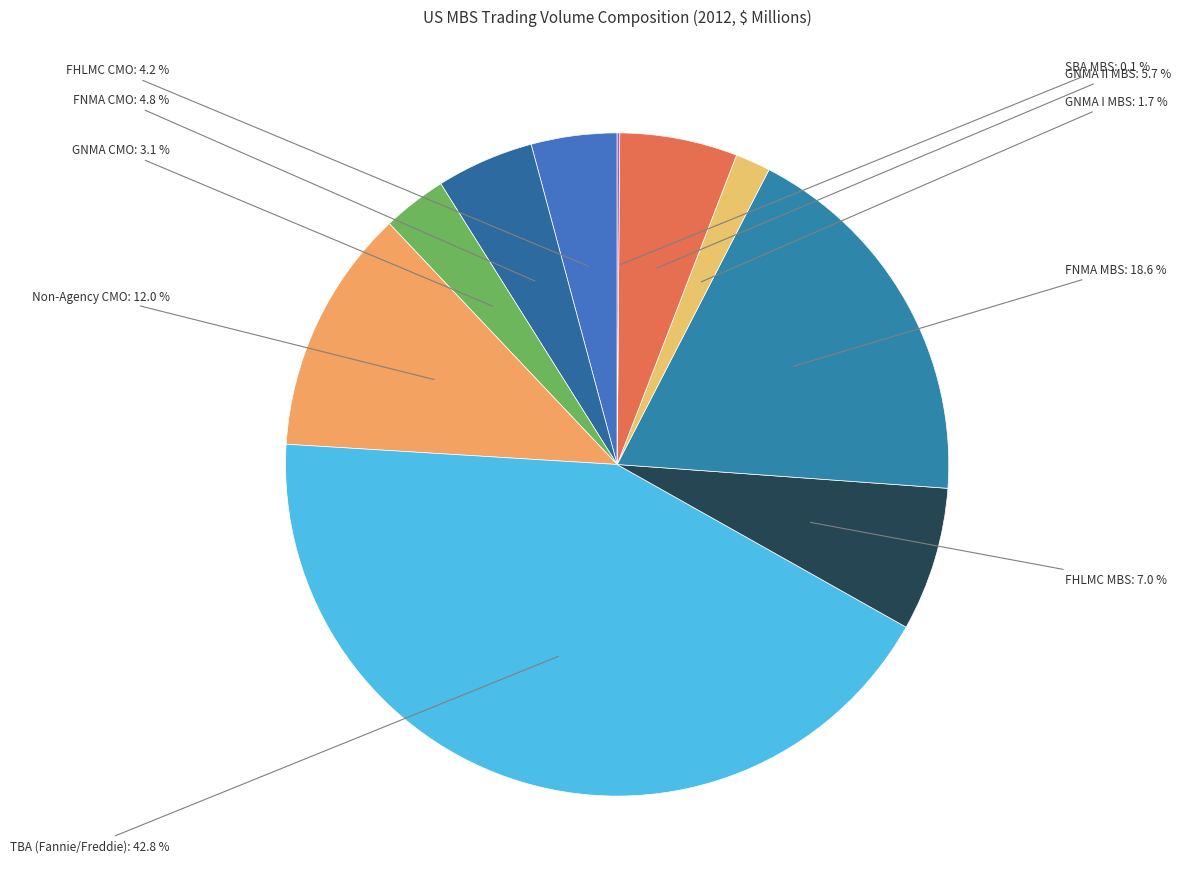

Is there a majority slice in this chart?

No